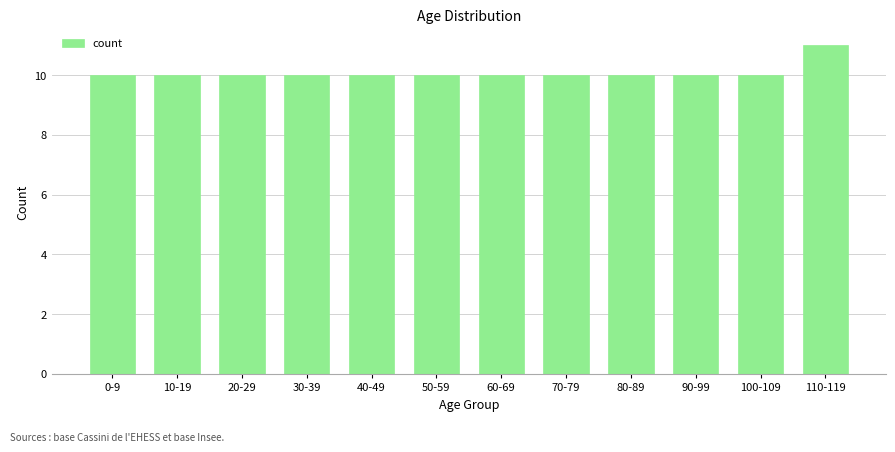

The chart shows a value of 10 at 100-109. True or false?

True